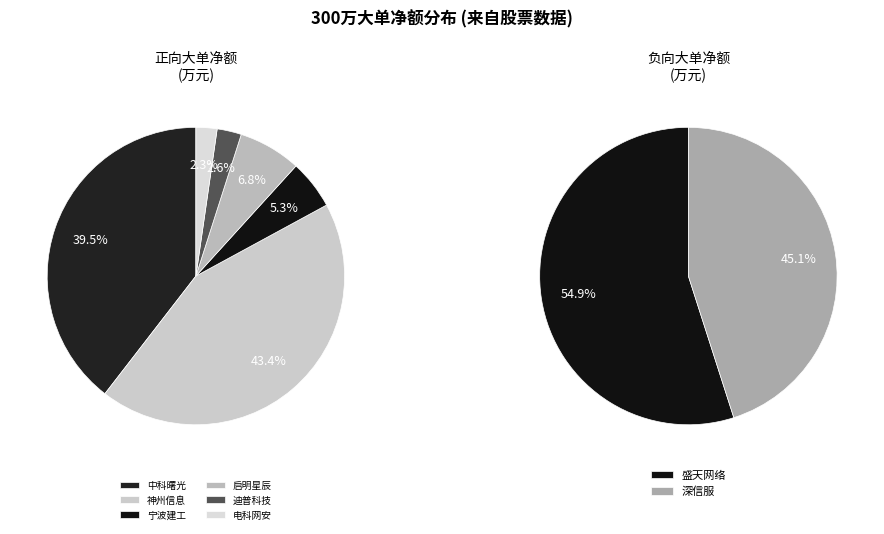

Does 深信服 account for over 50% of the chart?

No